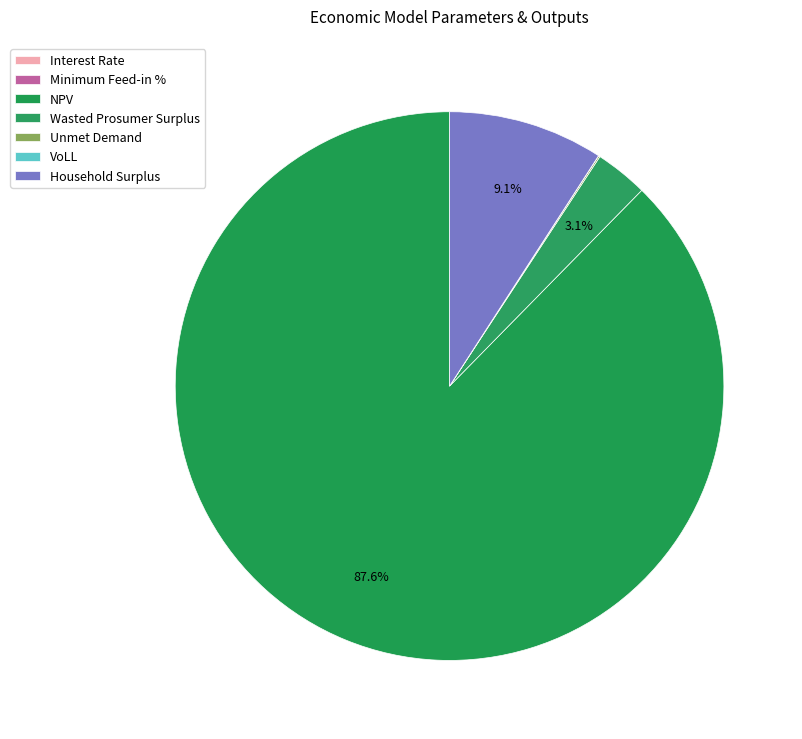

What portion of the pie excludes Minimum Feed-in %?

100.0%